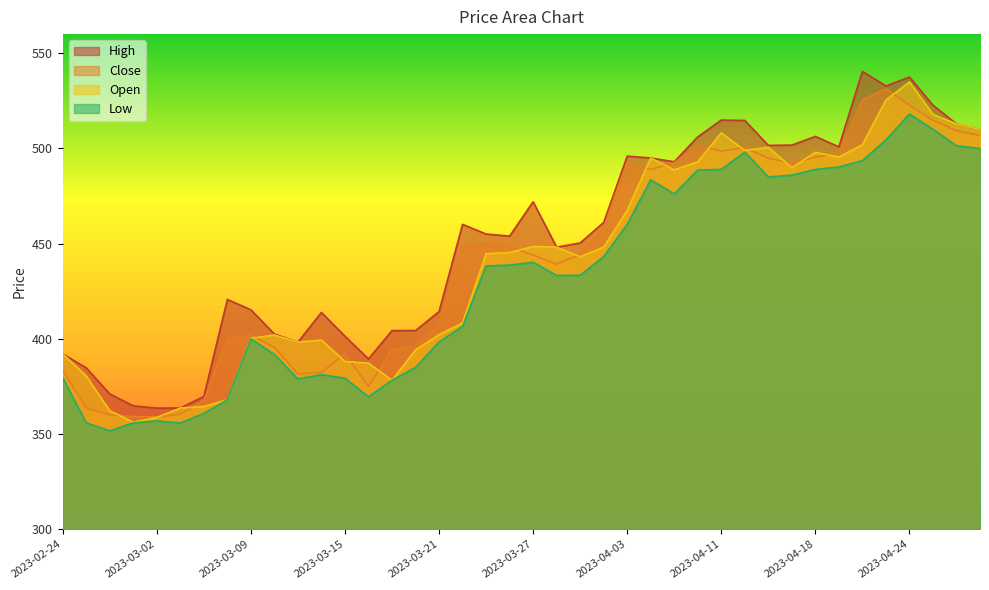

Which category has the lowest value in the Close series?

2023-03-02